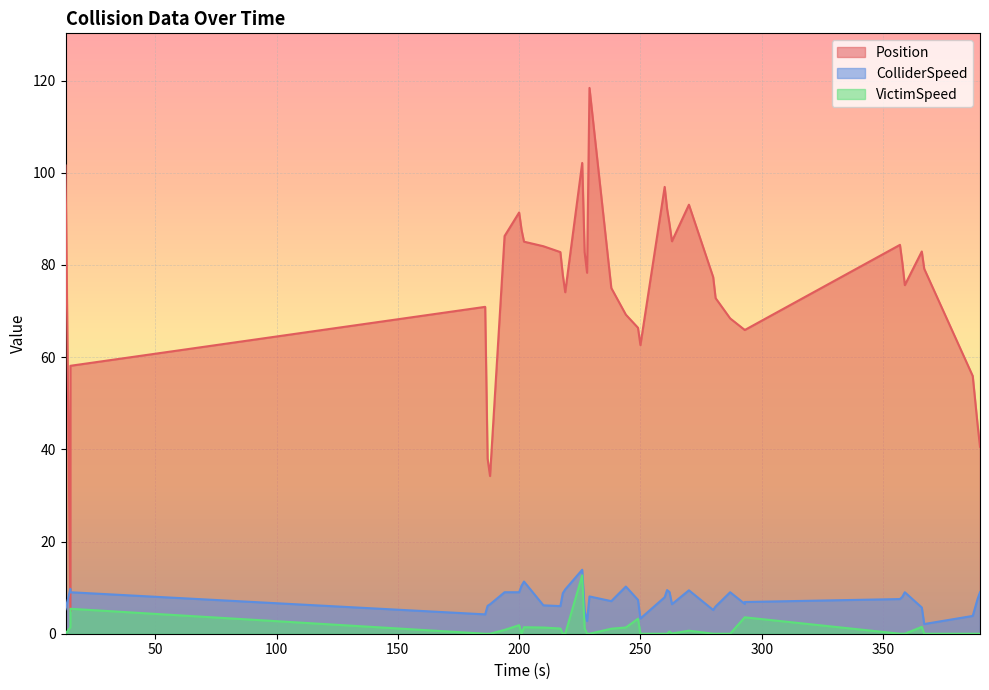

Which series has the largest total across all categories?

Position